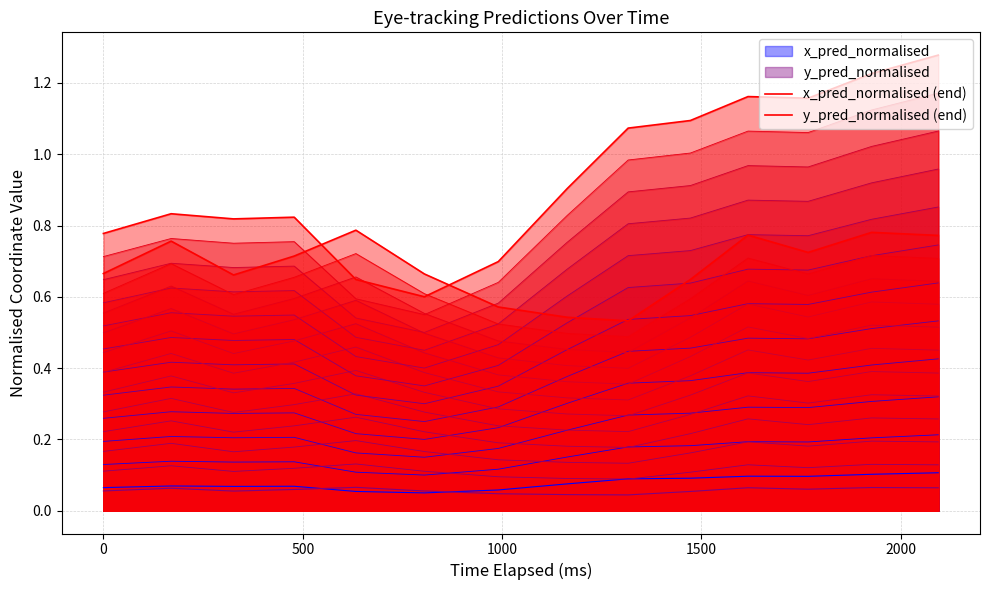

What is the highest value of the y_pred_normalised (end) series?

0.8